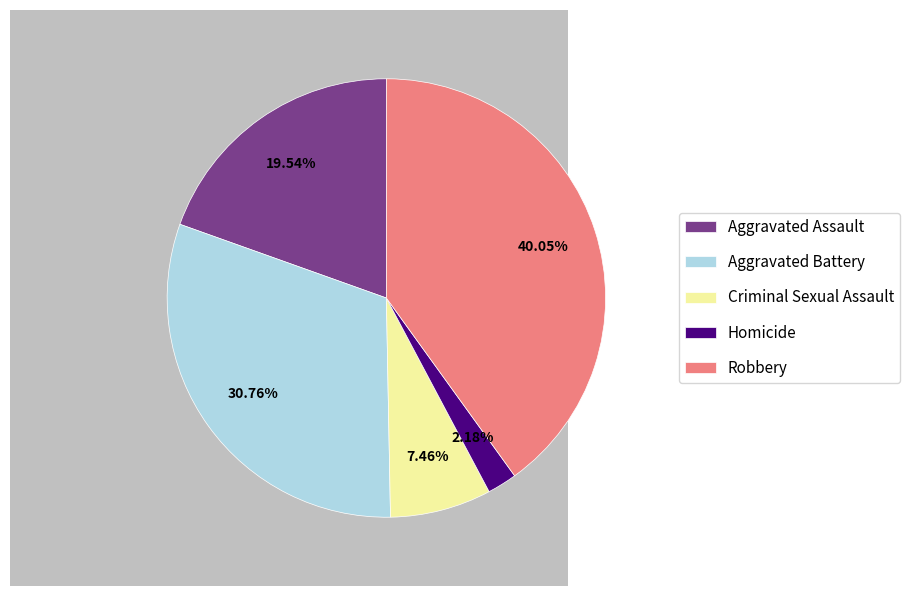

Is it true that Robbery is 26% of the pie?

False